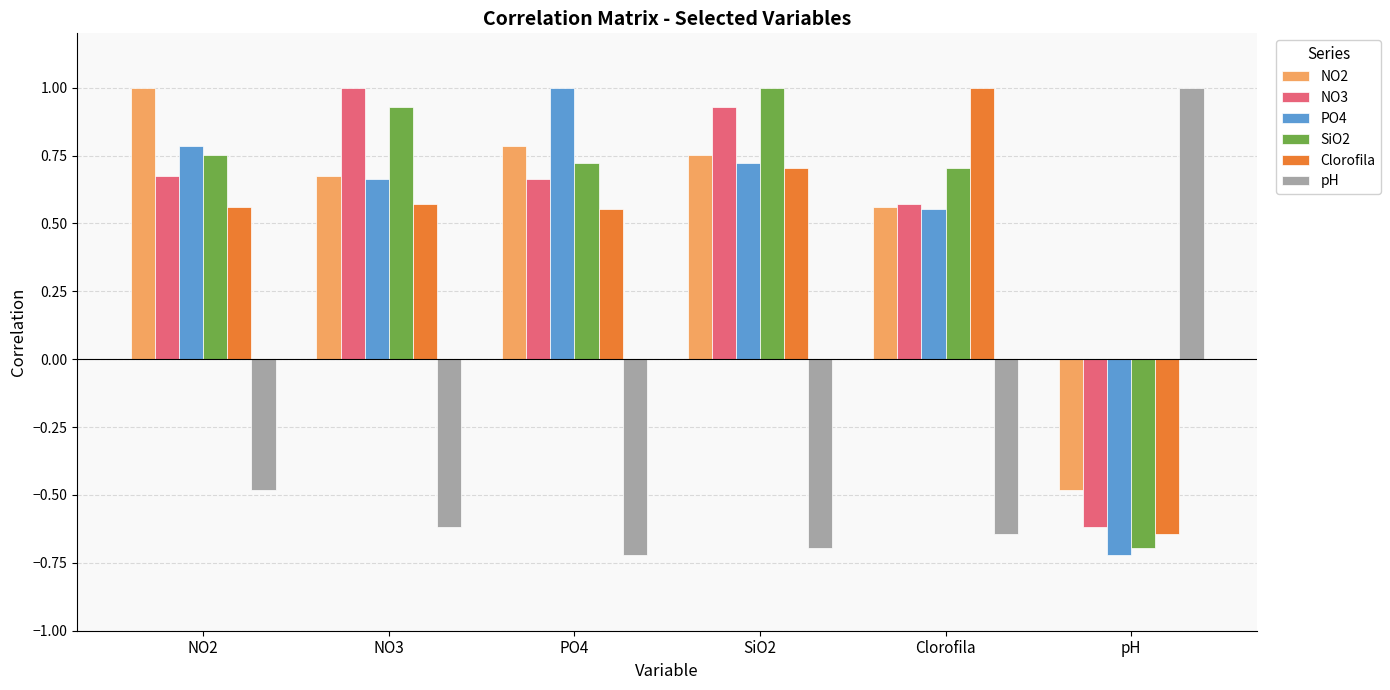

What is the total value across all series at Clorofila?

2.7